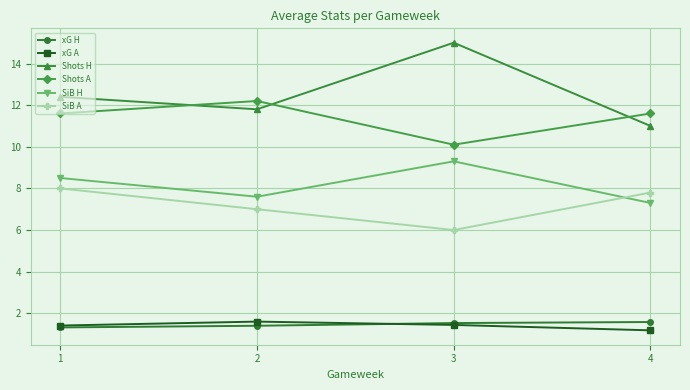

True or false: xG H has a value of 1.4 at 2.

True